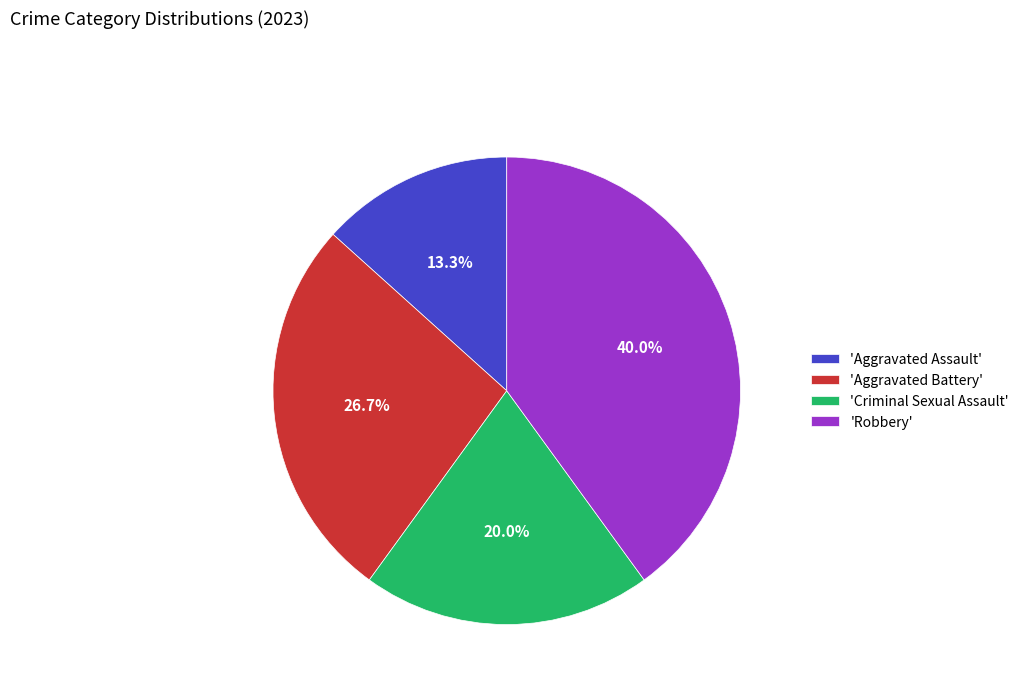

Is 'Aggravated Battery' the majority of the pie?

No